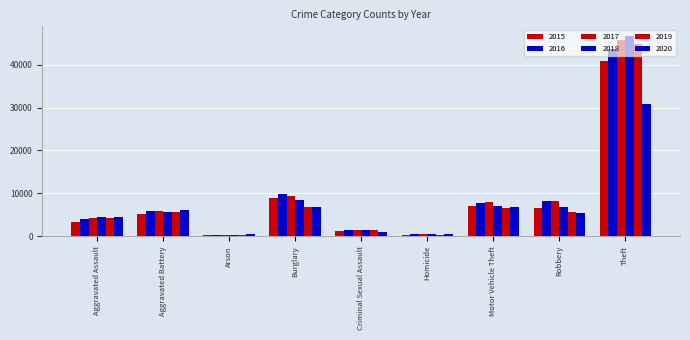

How many data points in 2017 are less than 5787?

4